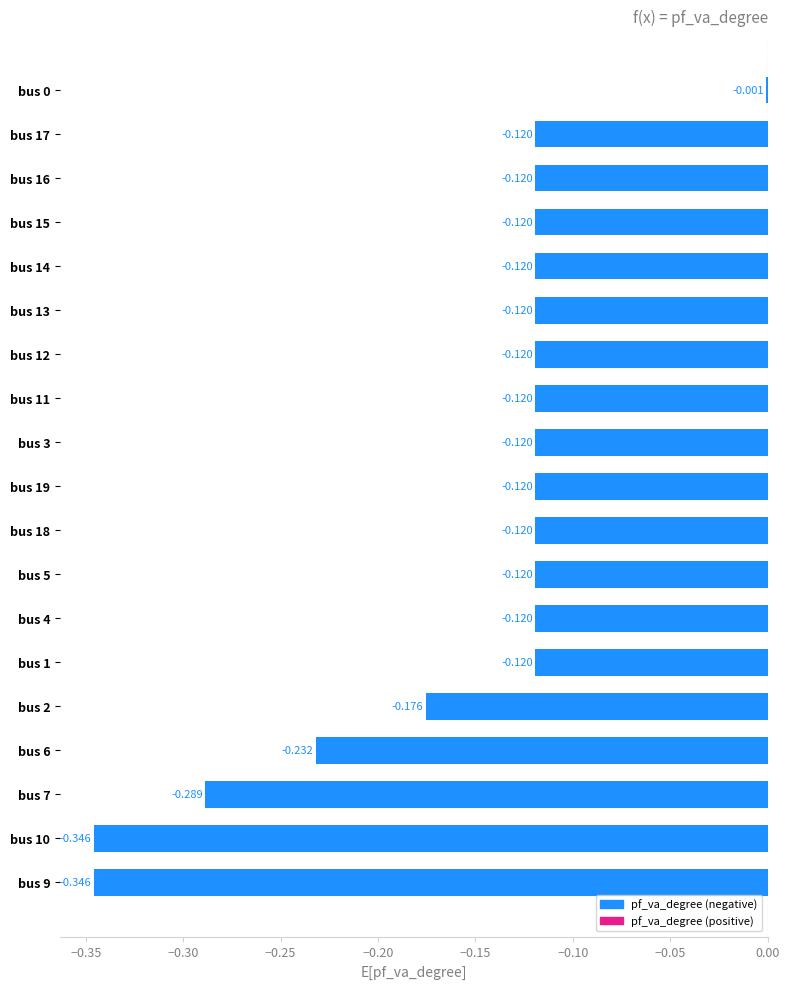

How many distinct data groups are displayed?

1